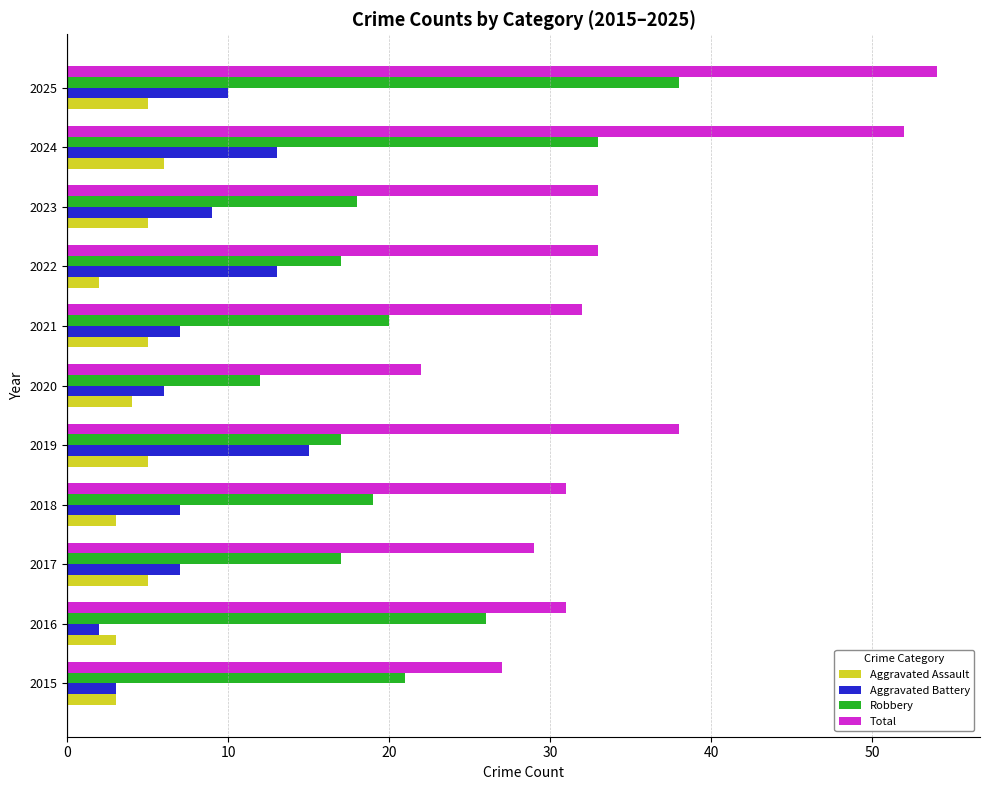

Which series has the widest spread of values?

Total